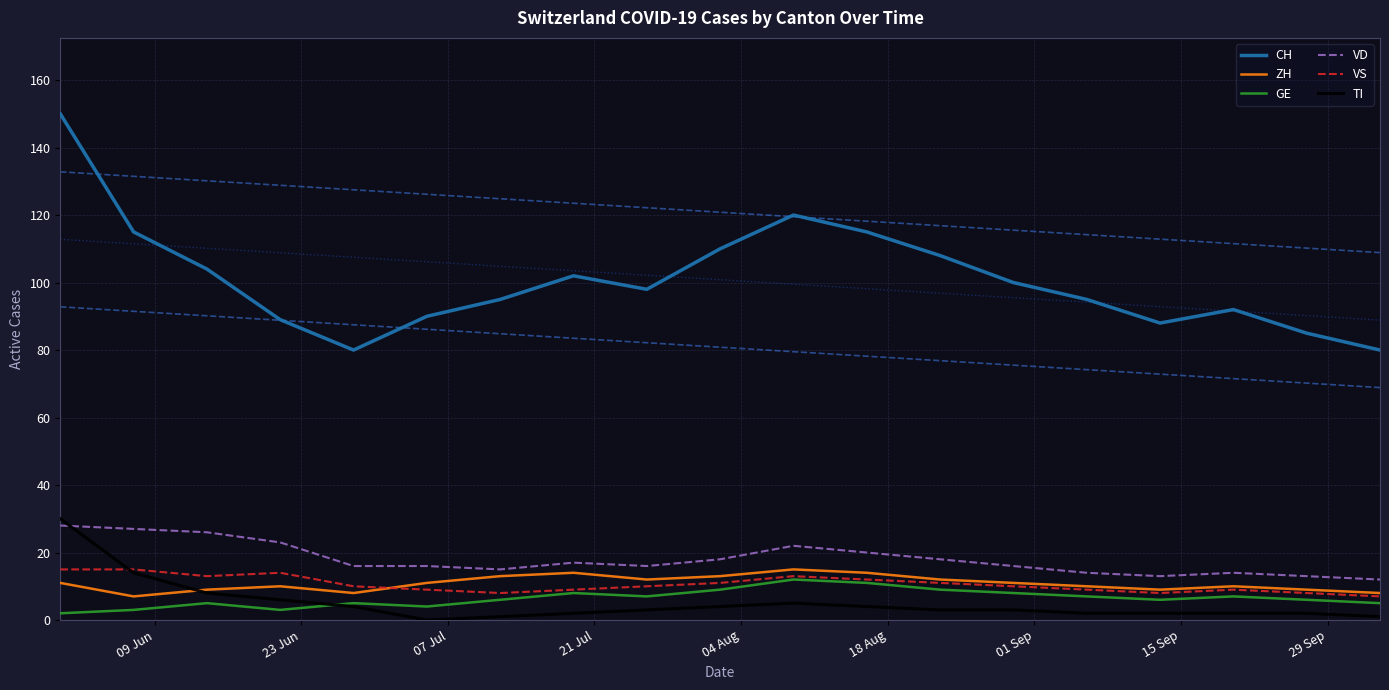

True or false: CH and VD intersect in this chart.

False